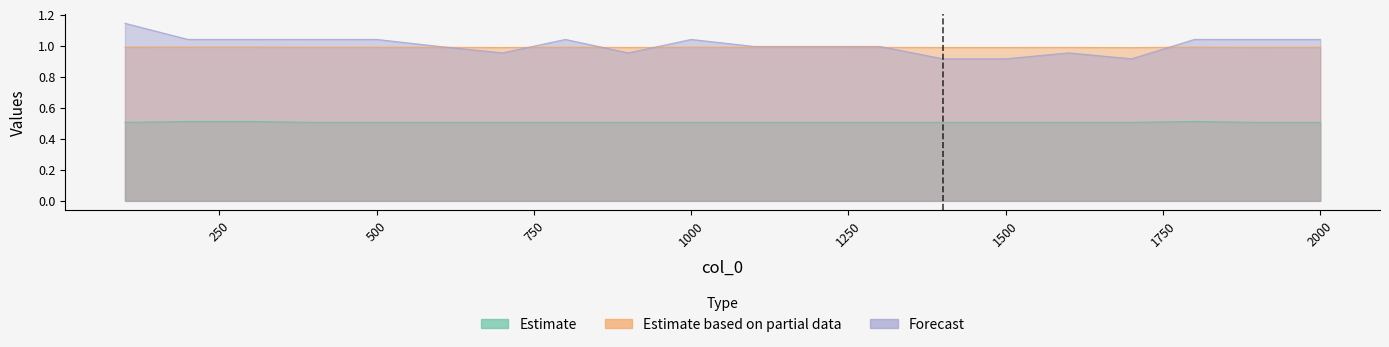

Reading right to left, transcribe all the data shown in this chart.

col_2: 2000=1.0	1900=1.0	1800=1.0	1700=1.0	1600=1.0	1500=1.0	1400=1.0	1300=1.0	1200=1.0	1100=1.0	1000=1.0	900=1.0	800=1.0	700=1.0	600=1.0	500=1.0	400=1.0	300=1.0	200=1.0	100=1.0
col_3: 2000=1.0	1900=1.0	1800=1.0	1700=0.9	1600=1.0	1500=0.9	1400=0.9	1300=1.0	1200=1.0	1100=1.0	1000=1.0	900=1.0	800=1.0	700=1.0	600=1.0	500=1.0	400=1.0	300=1.0	200=1.0	100=1.1
col_1: 2000=0.5	1900=0.5	1800=0.5	1700=0.5	1600=0.5	1500=0.5	1400=0.5	1300=0.5	1200=0.5	1100=0.5	1000=0.5	900=0.5	800=0.5	700=0.5	600=0.5	500=0.5	400=0.5	300=0.5	200=0.5	100=0.5